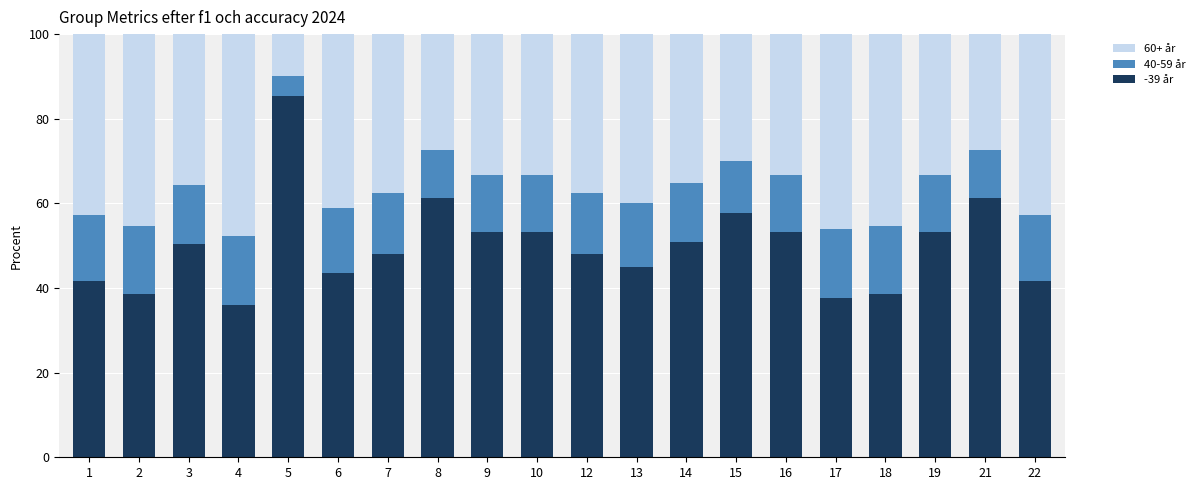

Rank the series at 10 from lowest to highest value.

40-59 år, 60+ år, -39 år